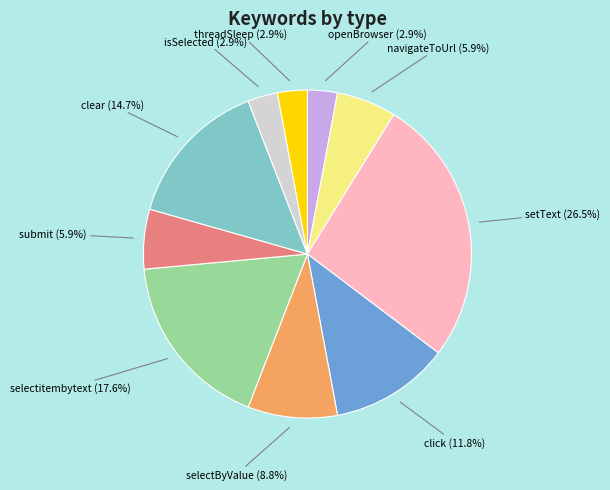

Does any single category account for the majority?

No